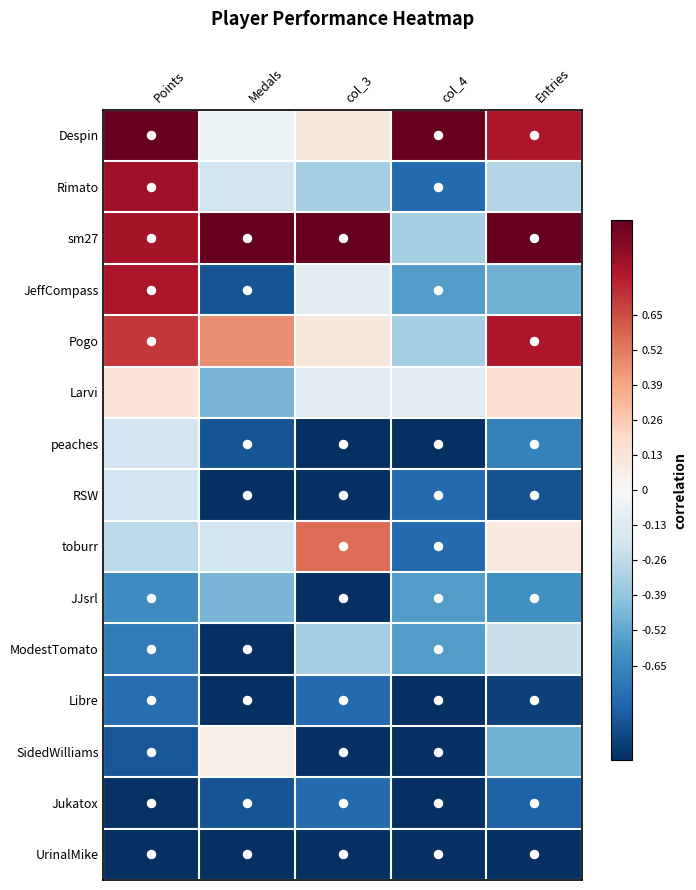

What is the difference between the highest and lowest values at col_4?

2.0